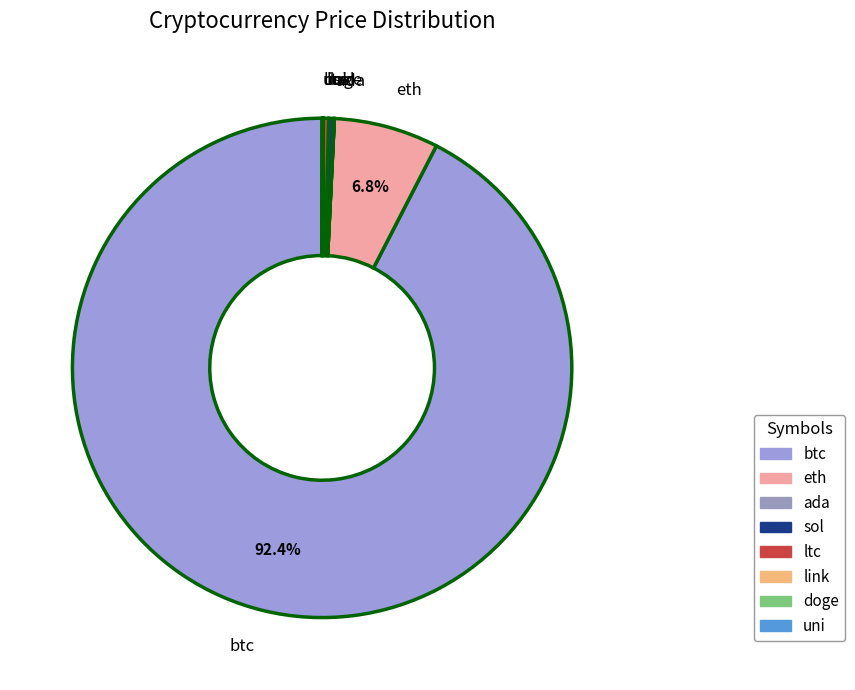

To the nearest percent, what is the combined percentage of ltc and btc?

93%